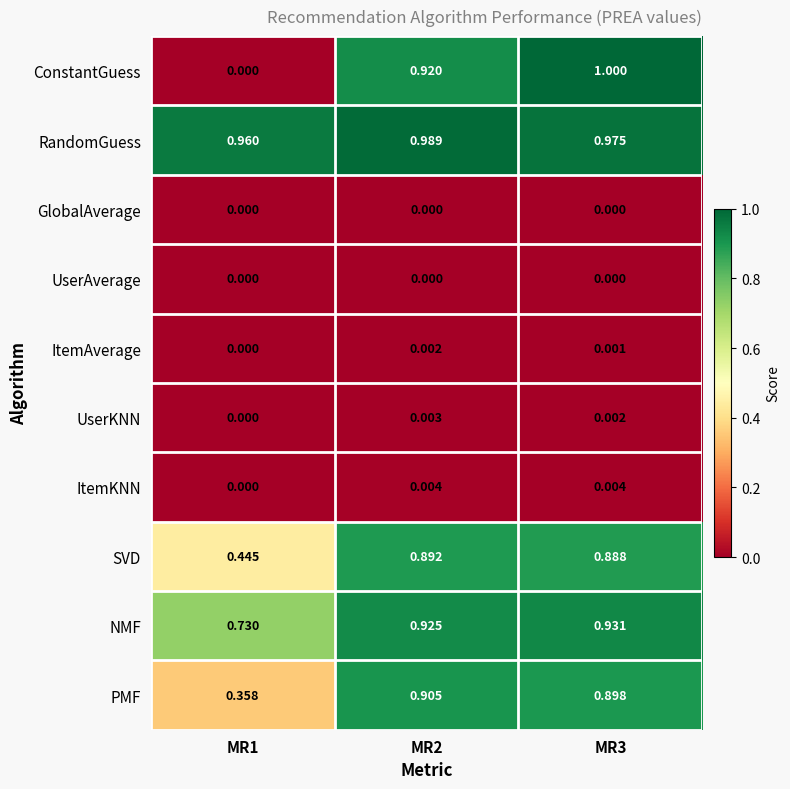

Is the value of SVD at MR2 greater than the value of NMF at MR3?

No